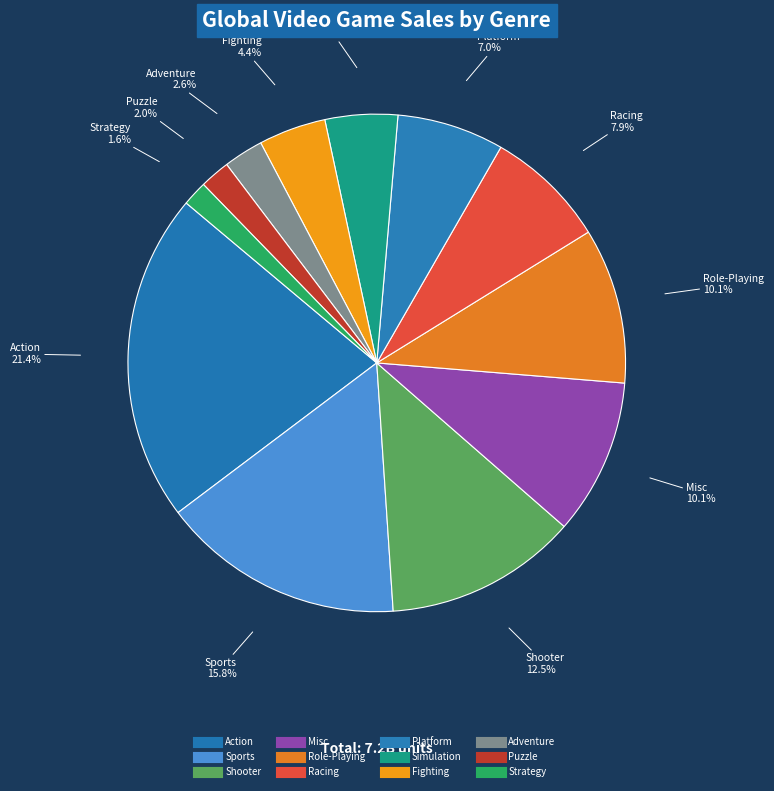

To the nearest percent, what is the difference between the Misc and Shooter slice percentages?

2%